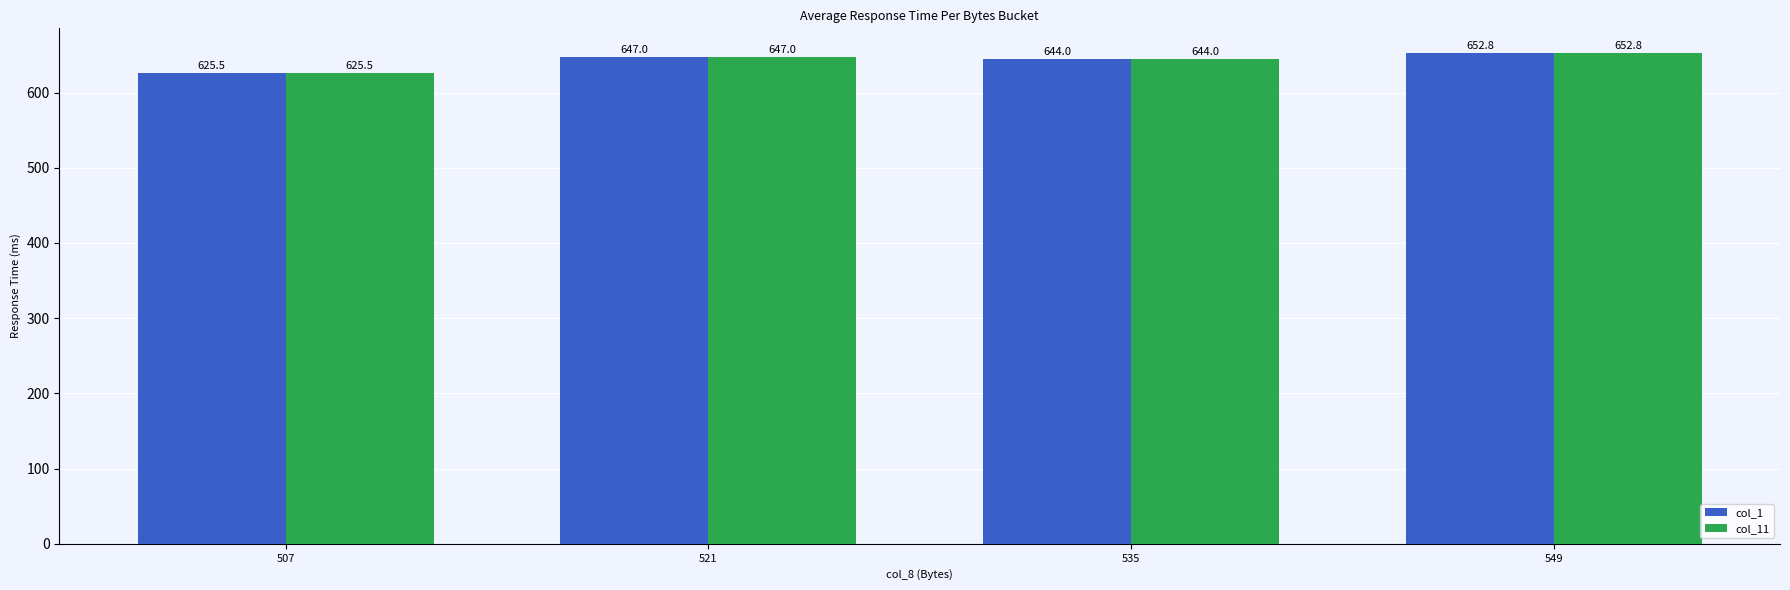

Read the col_1 value at 521.

647.0